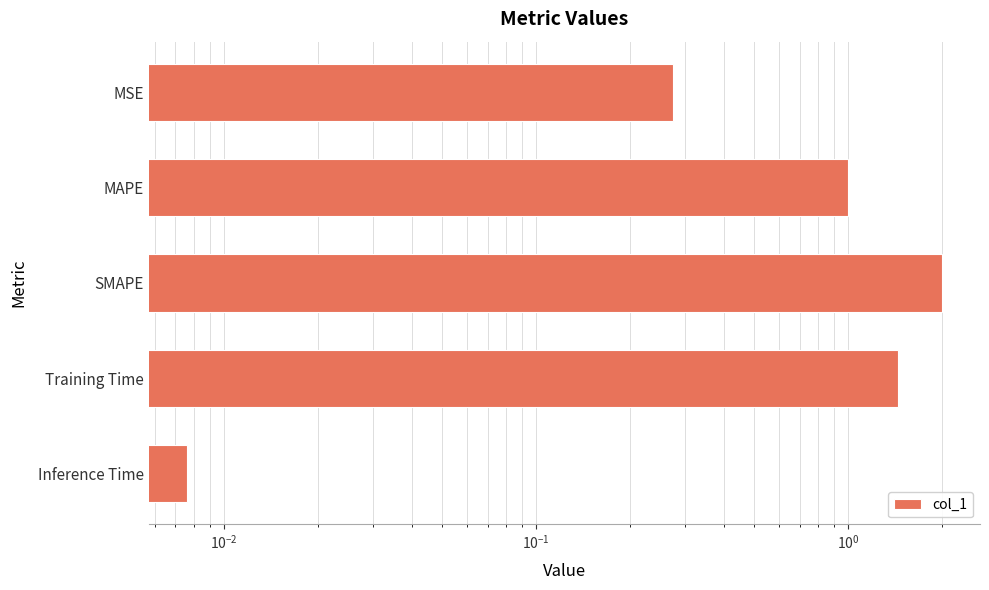

The value at SMAPE is 2.8. True or false?

False